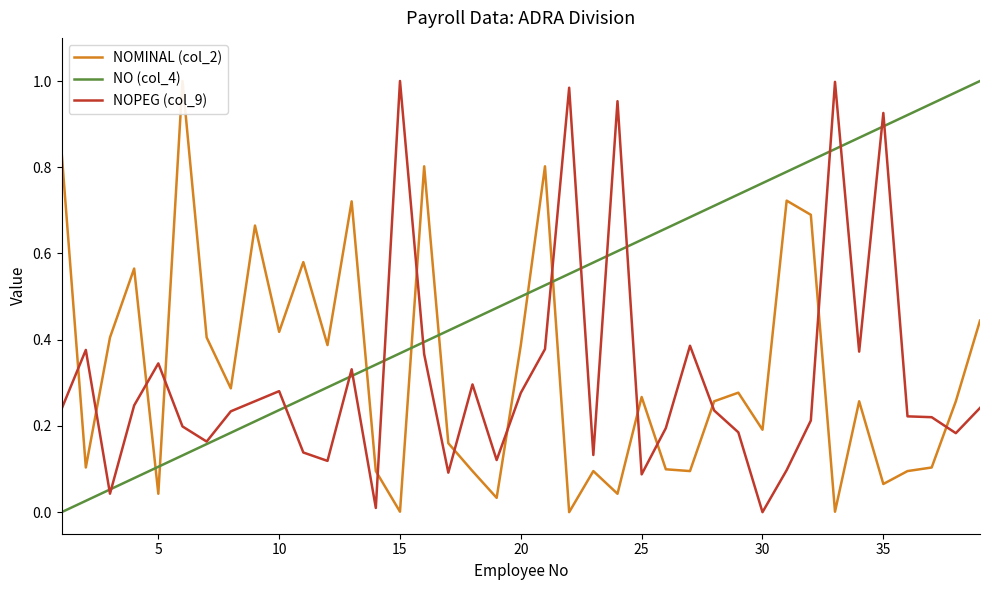

True or false: NO (col_4) has a value of 0.9 at 25.

False